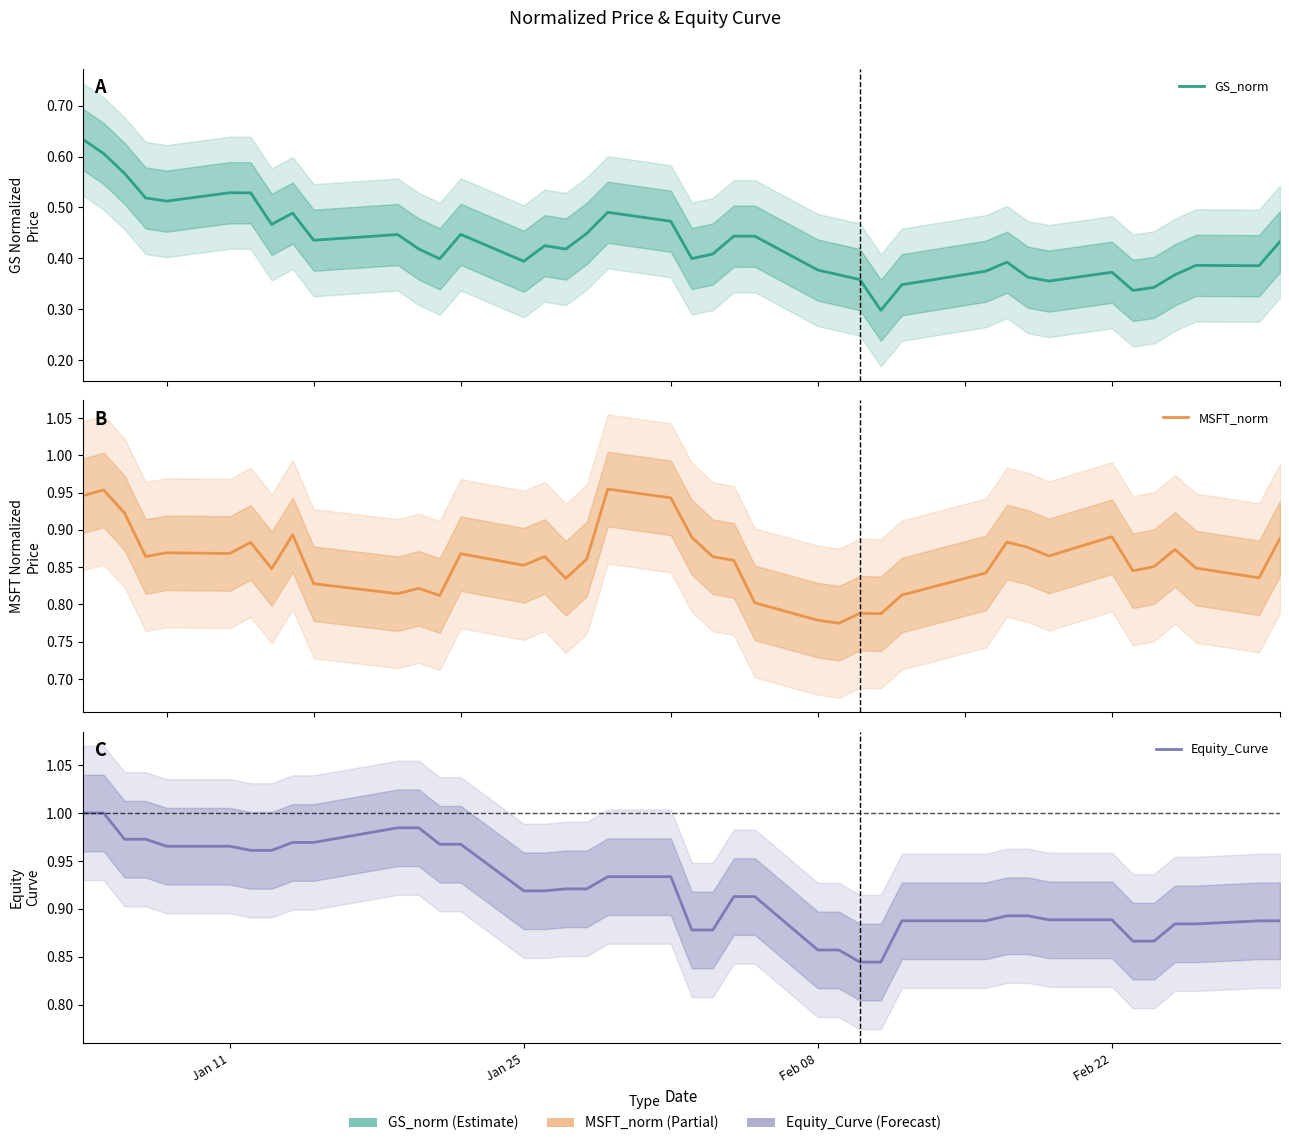

What is the label of the 26th point from the right?

Jan 25